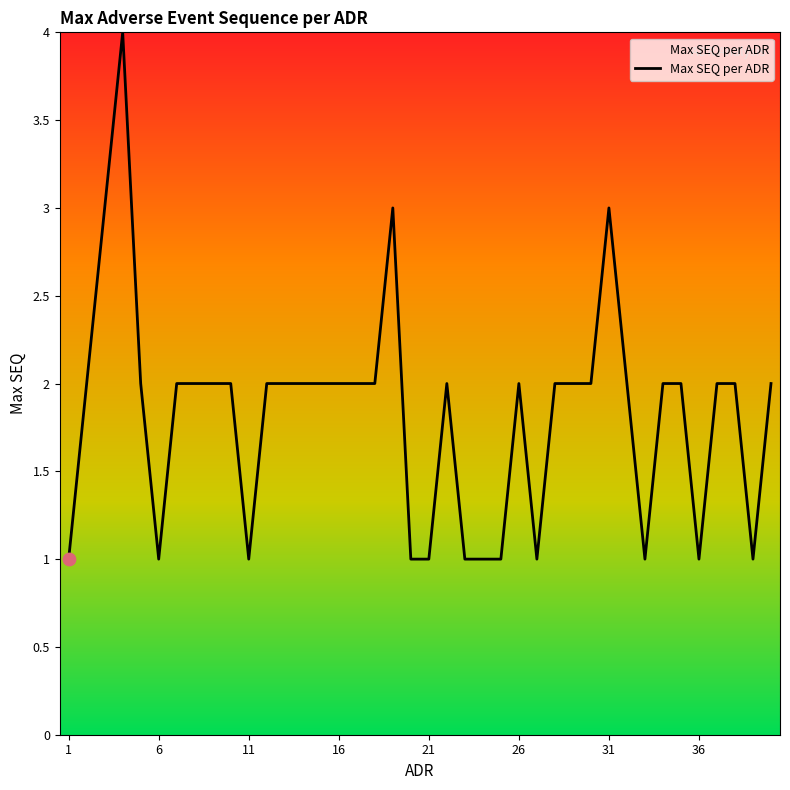

What is the maximum value shown in the chart?

4